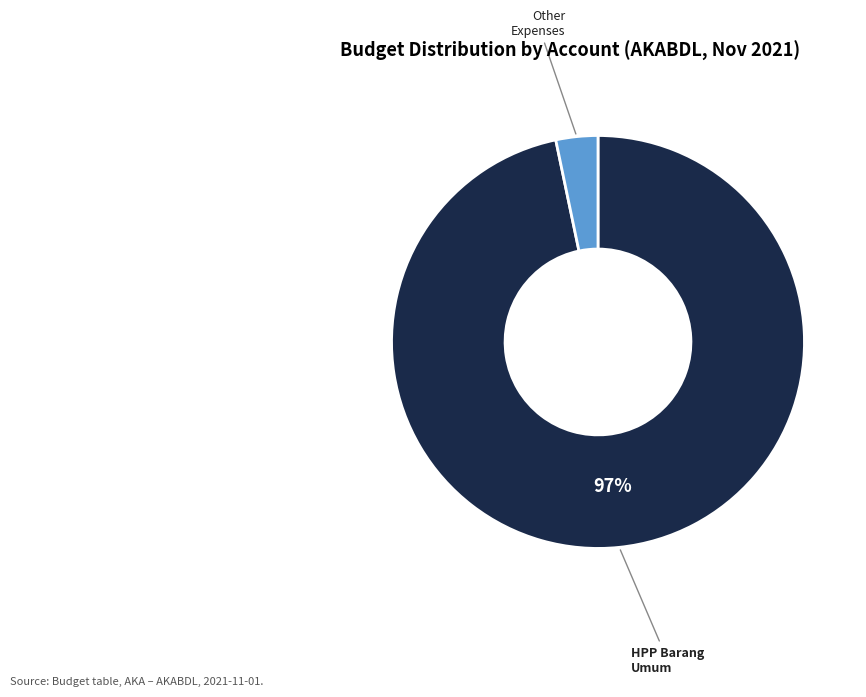

How many slices are in this pie chart?

2